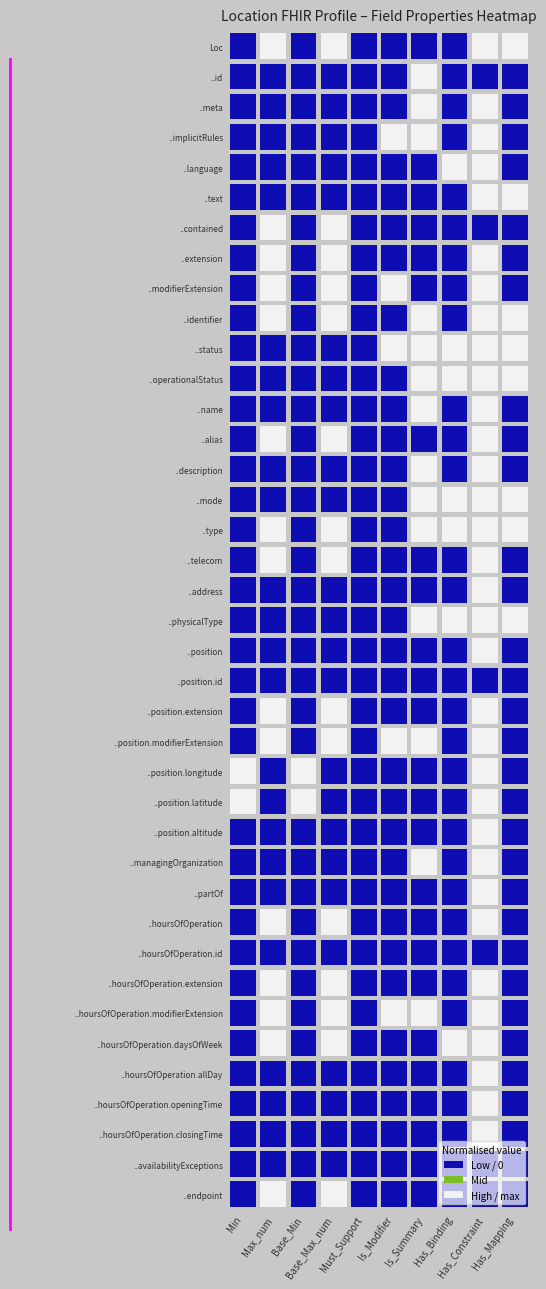

How many positive values does the Location series have?

4